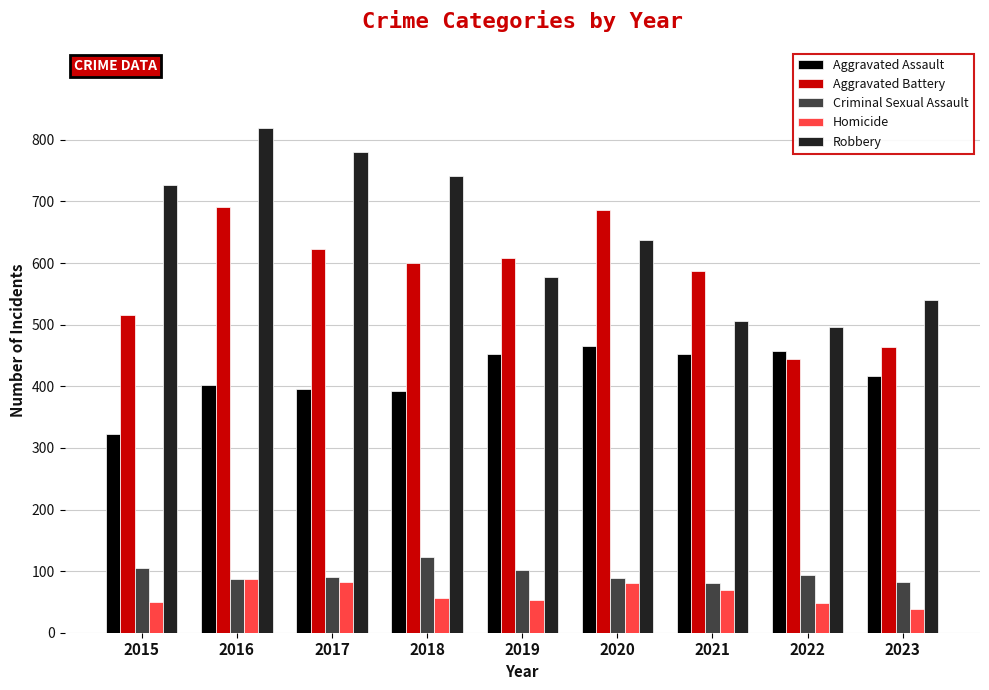

Where is Robbery nearest to the value 658?

2020